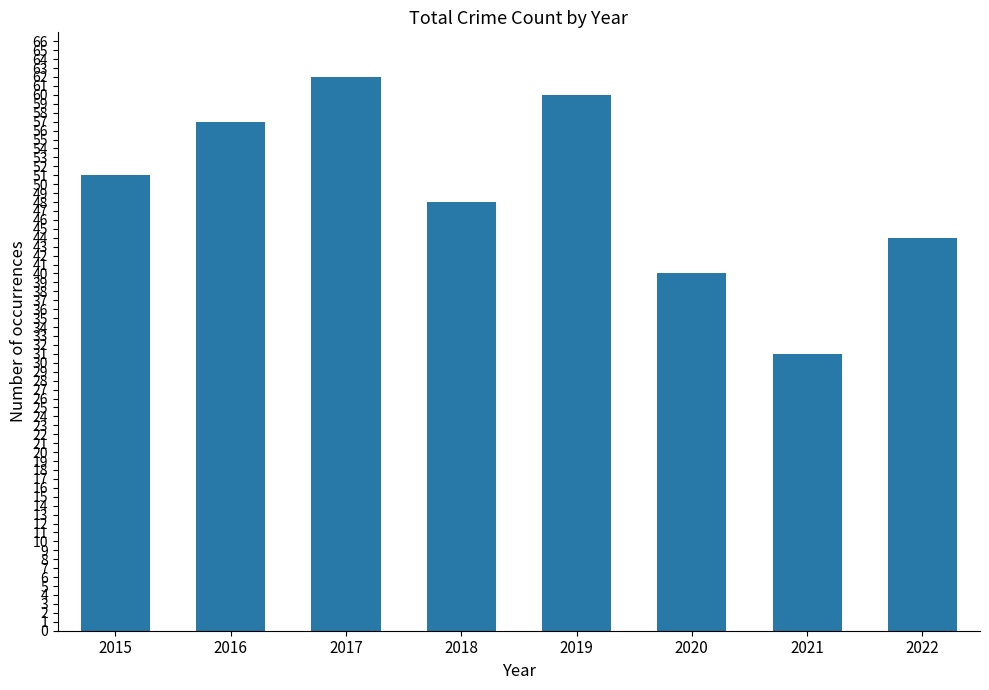

Rank the categories by value from highest to lowest.

2017, 2019, 2016, 2015, 2018, 2022, 2020, 2021